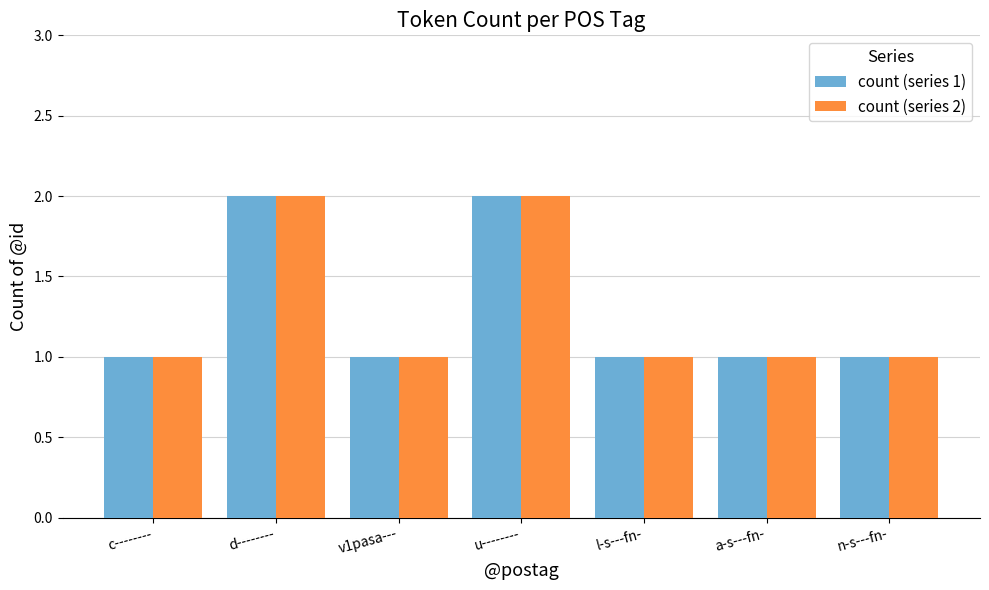

The count (series 1) series shows 2 at d--------. True or false?

True